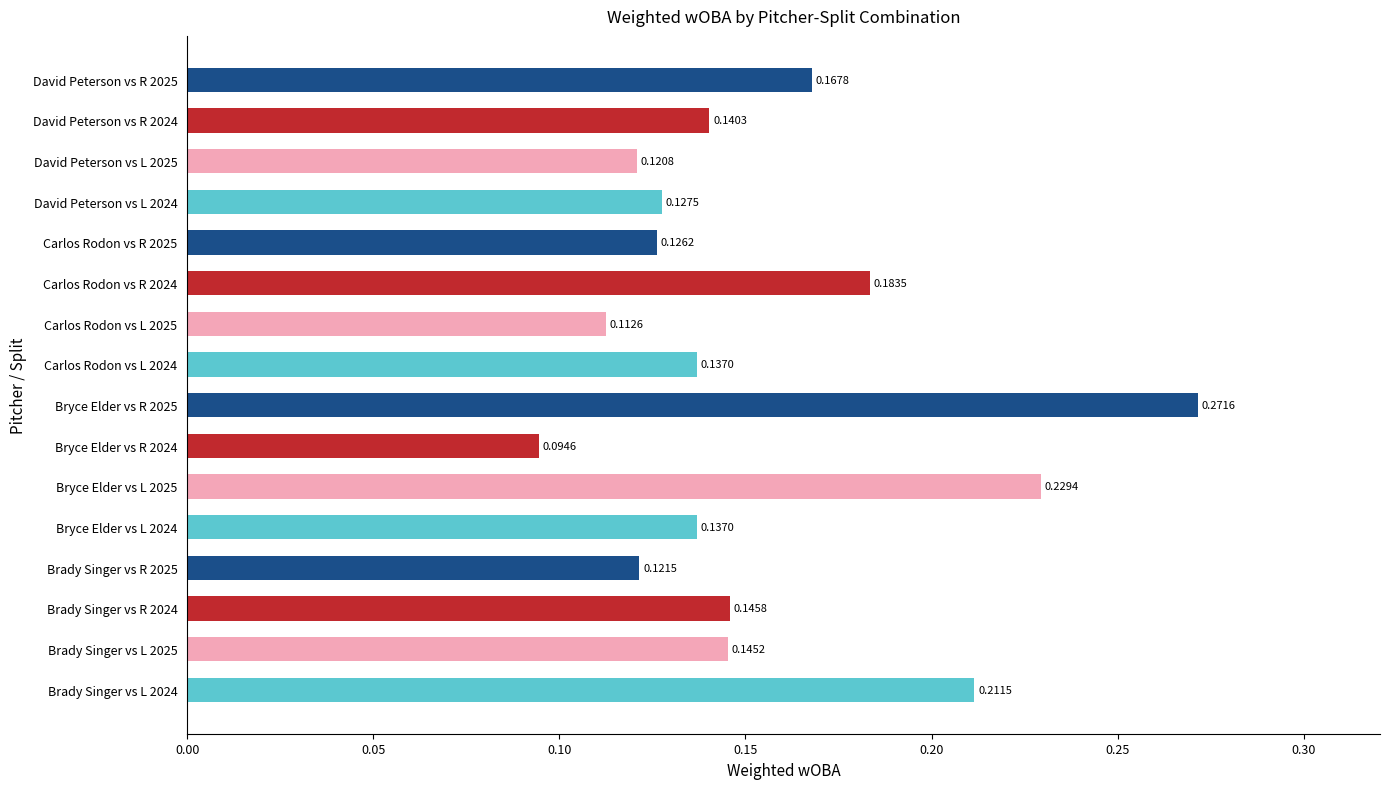

What is the sum of all values?

2.5